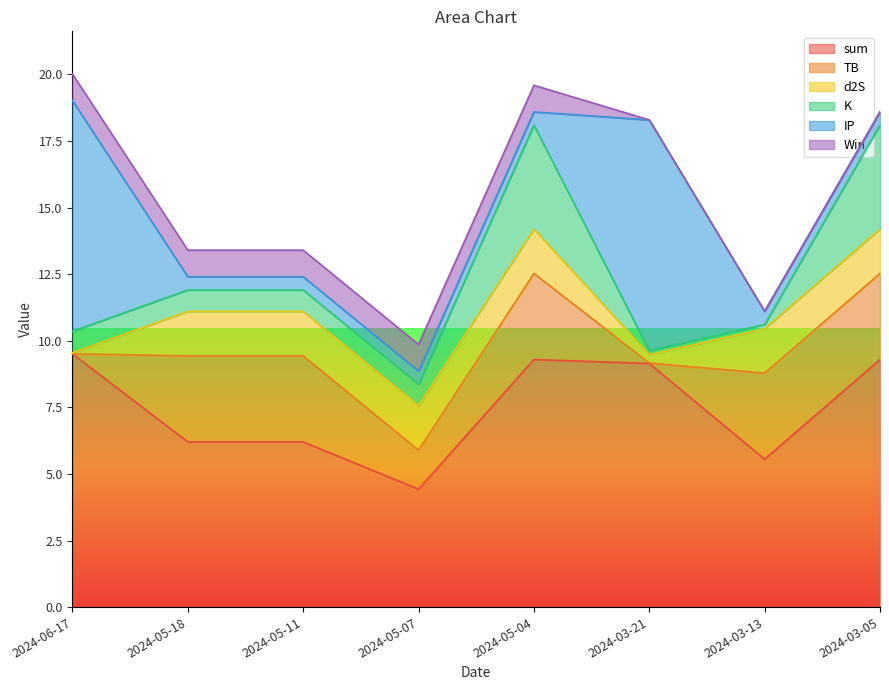

What is the spread (max minus min) of values at 2024-05-11?

5.7